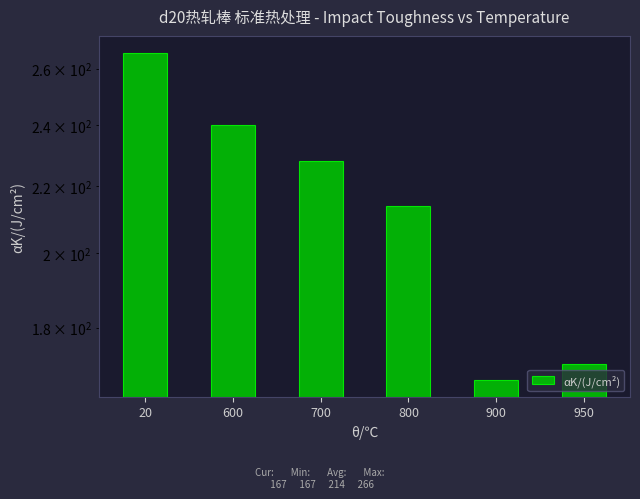

Between 950 and 700, which is larger?

700